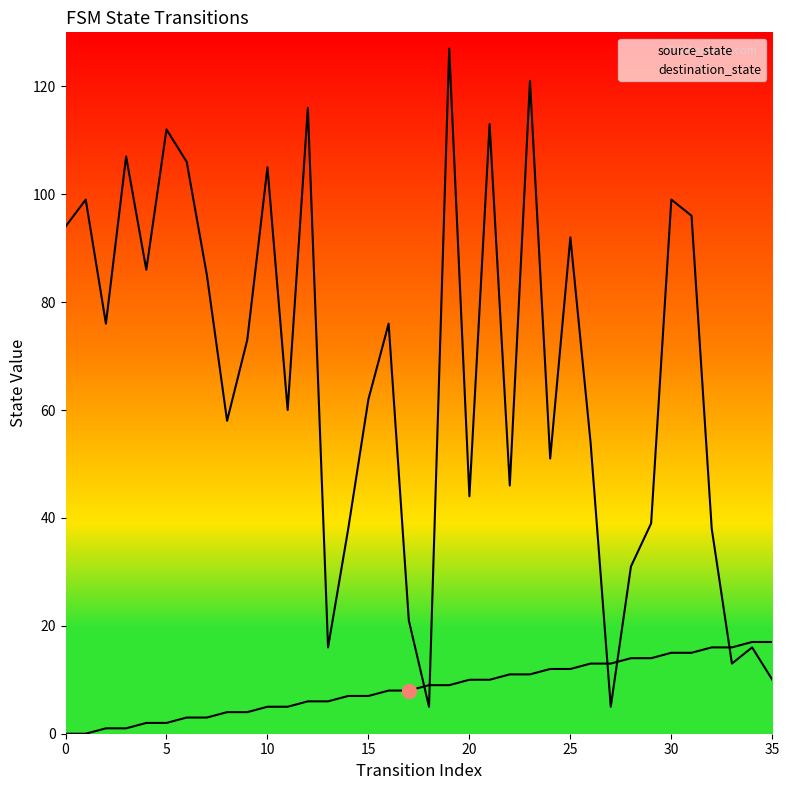

How many values in the destination_state series exceed 73?

17